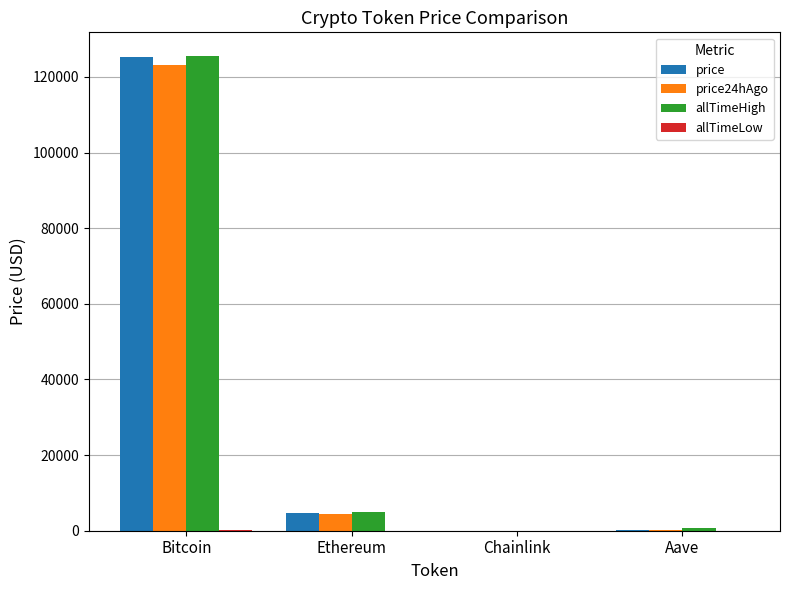

At which category is the sum across all series the highest?

Bitcoin